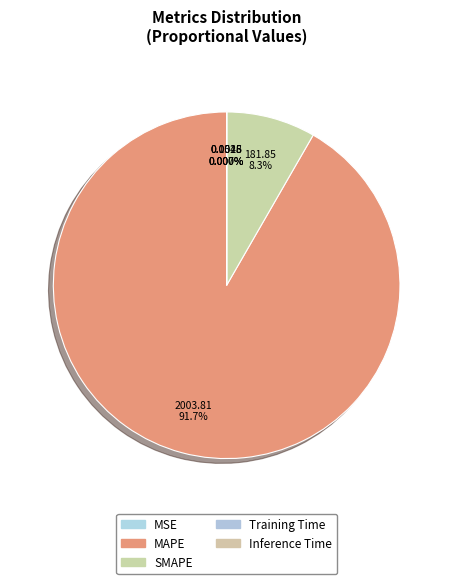

To the nearest percent, what is the difference between the MSE and SMAPE slice percentages?

8%